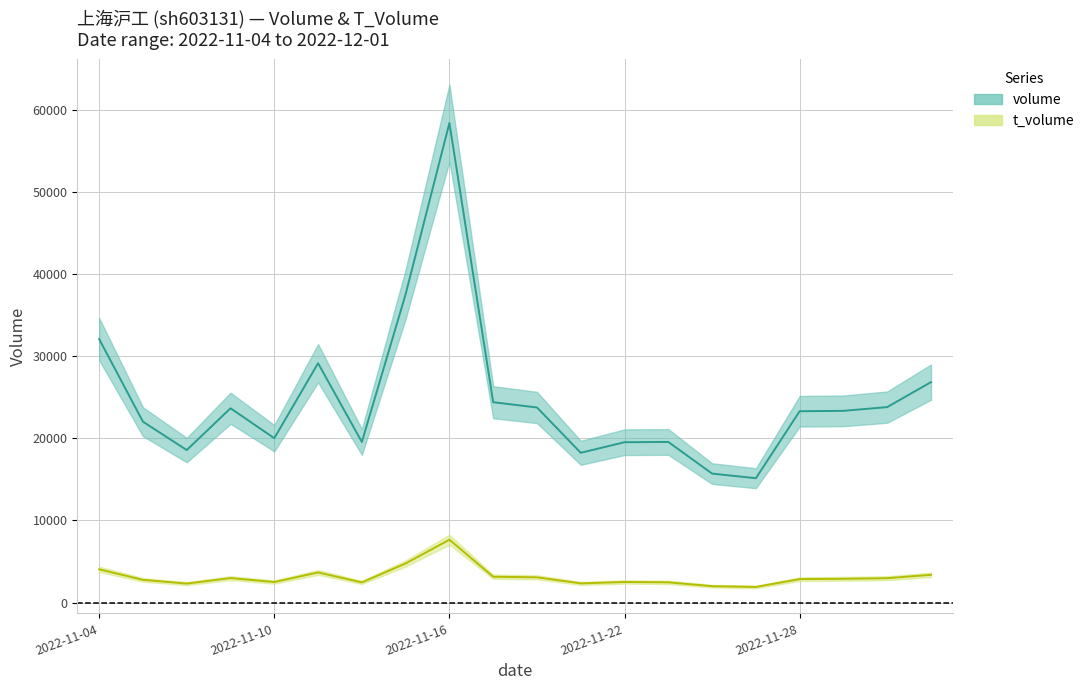

What position from the right is 2022-11-17?

11